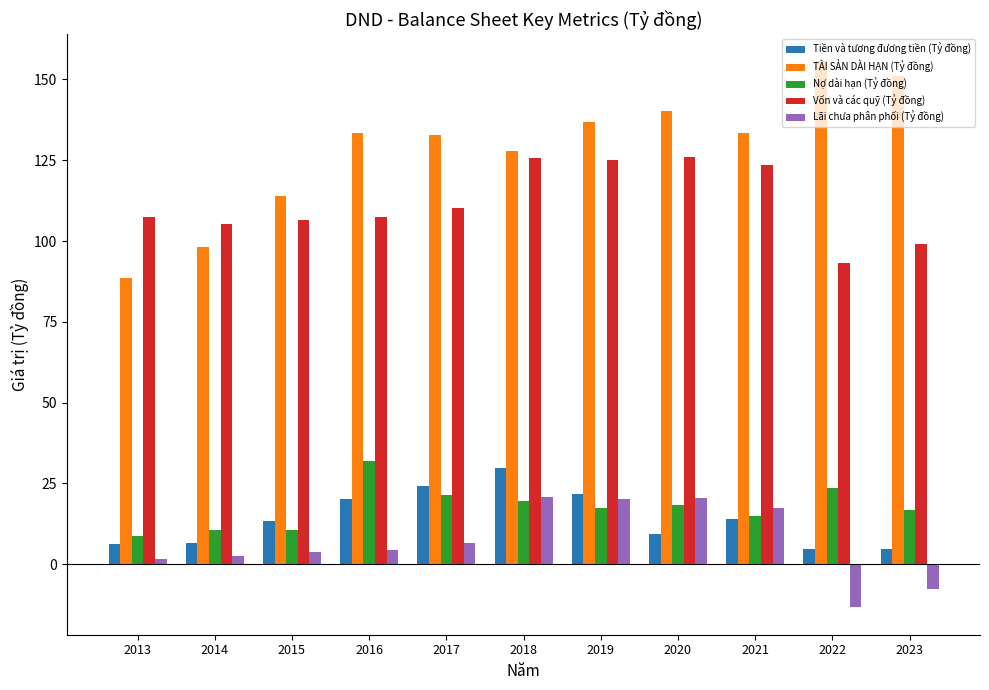

Is it true that Tiền và tương đương tiền (Tỷ đồng) equals 5.8 at 2021?

False